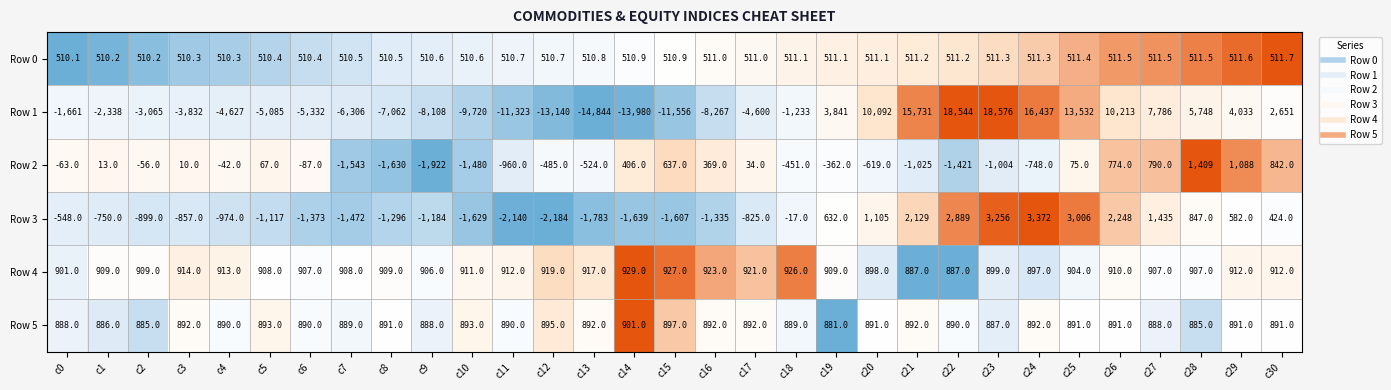

What is the difference between the Row 3 values at c21 and c14?

3768.0